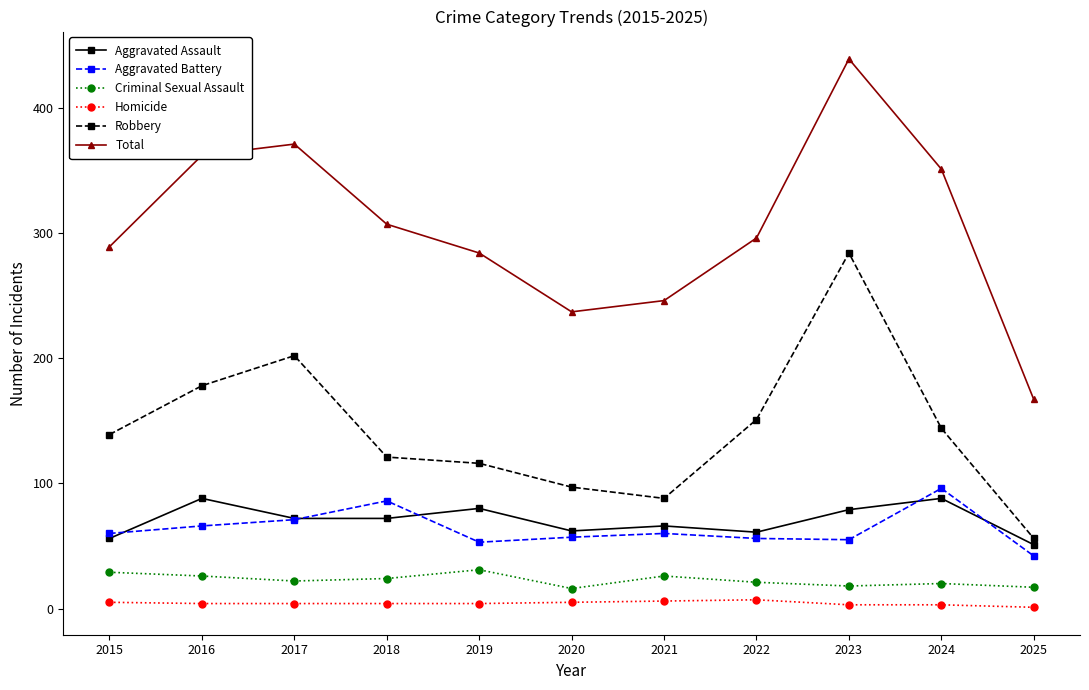

True or false: Criminal Sexual Assault has a value of 26 at 2016.

True